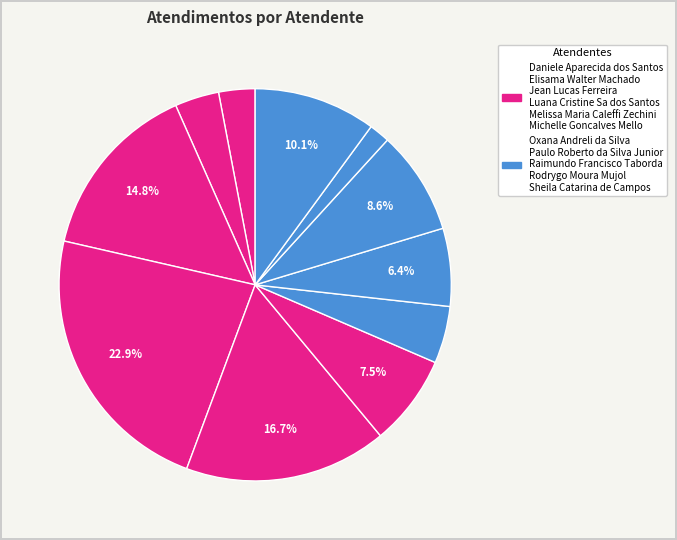

Which slice is the smallest?

Rodrygo Moura Mujol